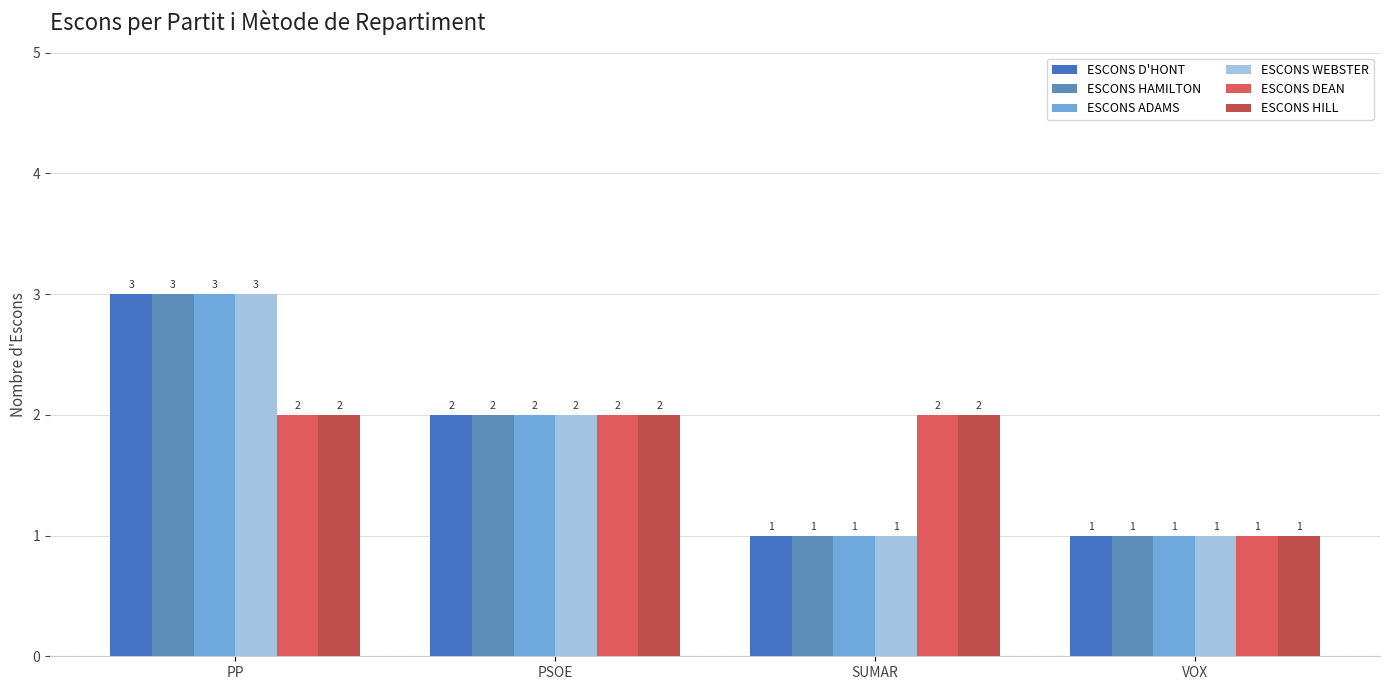

What is the label of the 4th bar from the right?

PP